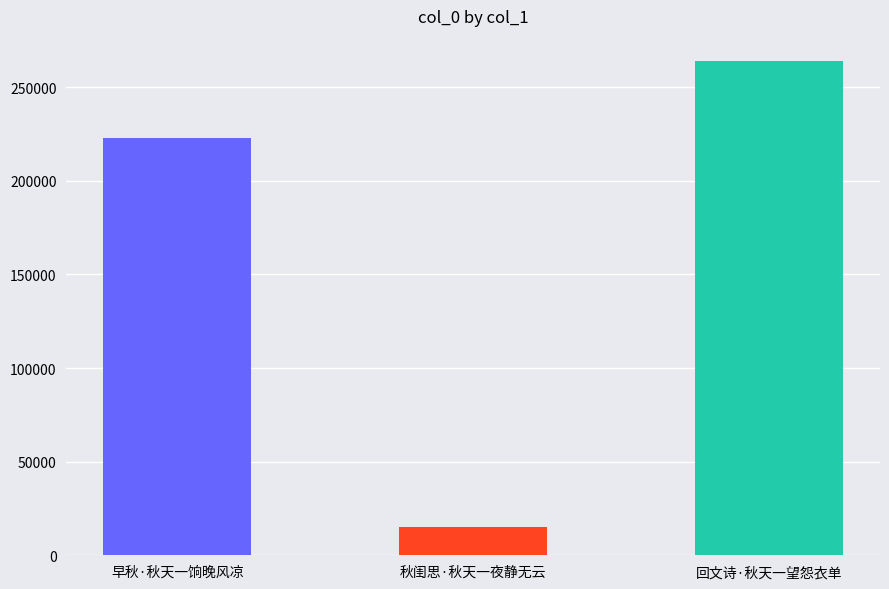

Is it true that the value at 回文诗·秋天一望怨衣单 is 264228?

True